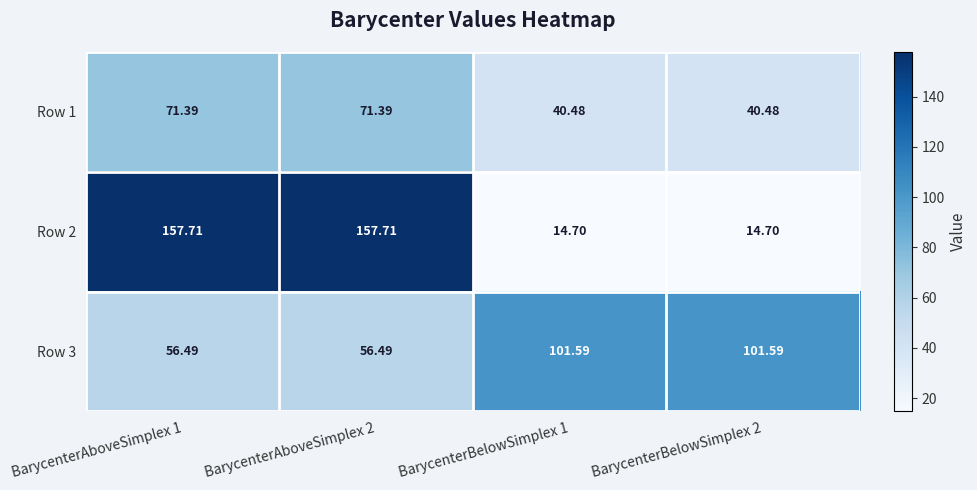

Is the value of Row 1 at BarycenterBelowSimplex 1 greater than the value of Row 2 at BarycenterBelowSimplex 1?

Yes